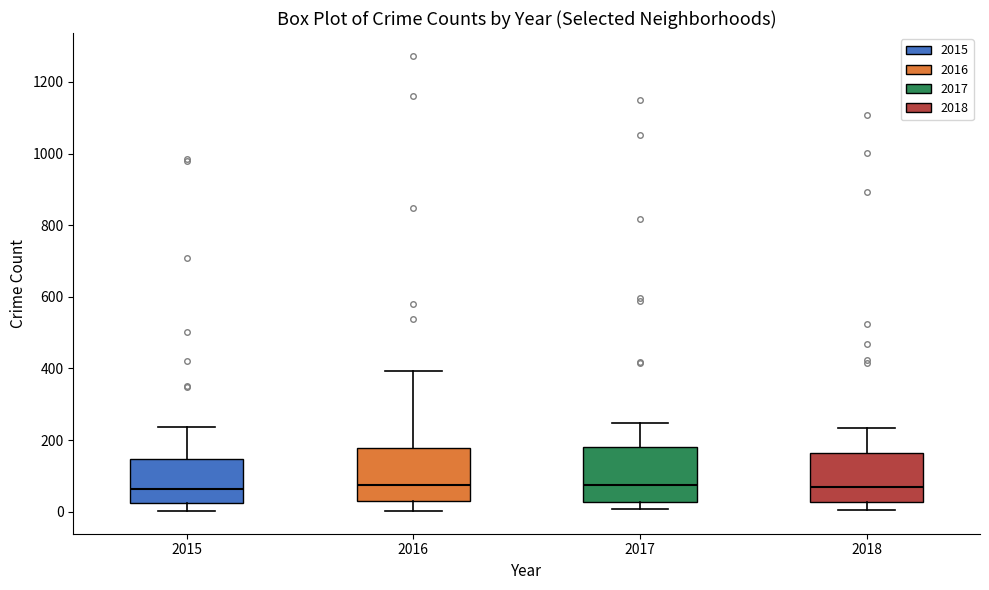

Reading left to right, transcribe this box plot: for each box, give where its median line is, the range the box spans, and where its two whiskers end, as read against the y-axis. The values are not printed on the chart, so give them approximately, as read against the axis.

2015: median 60, box 20 to 140, whiskers 0 to 240
2016: median 80, box 20 to 180, whiskers 0 to 400
2017: median 80, box 20 to 180, whiskers 0 to 240
2018: median 60, box 20 to 160, whiskers 0 to 240